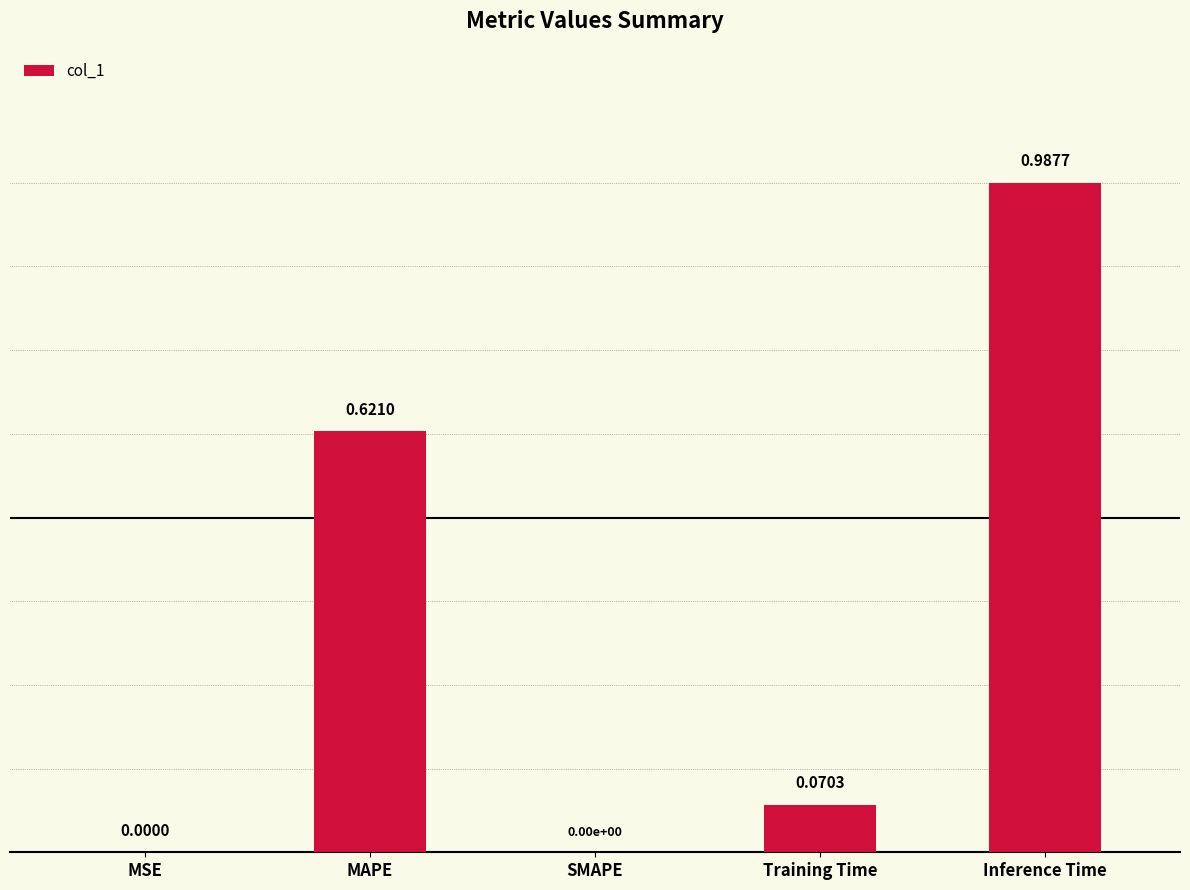

What is the sum of the values at MAPE and Training Time?

0.7